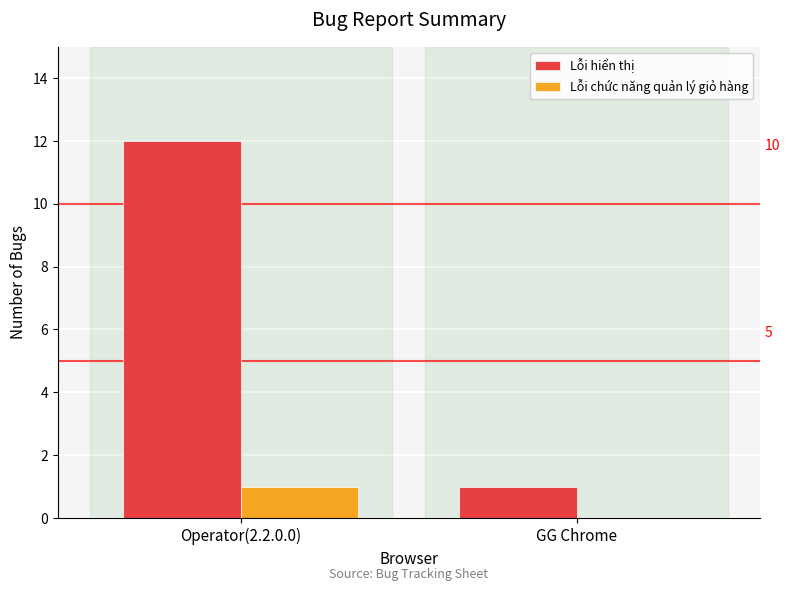

Count the number of data series in this chart.

2